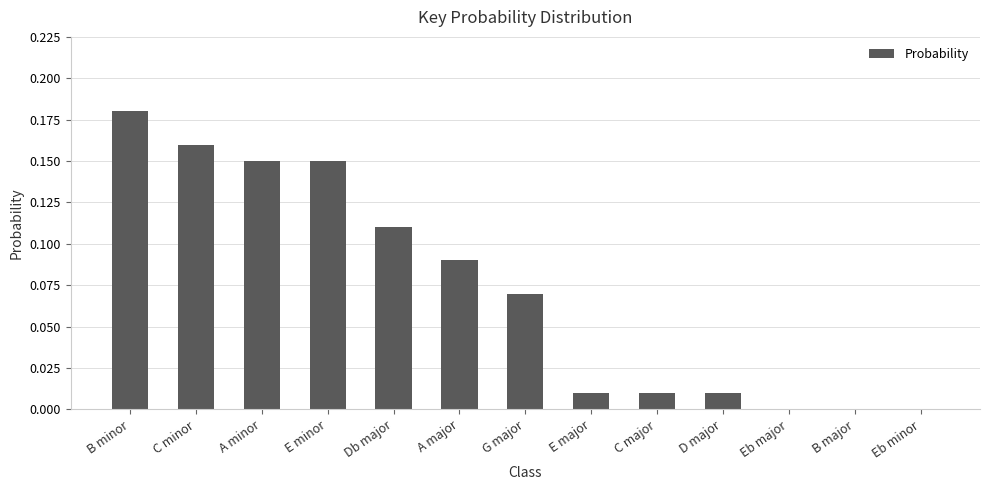

Which category has the highest value across all series?

B minor